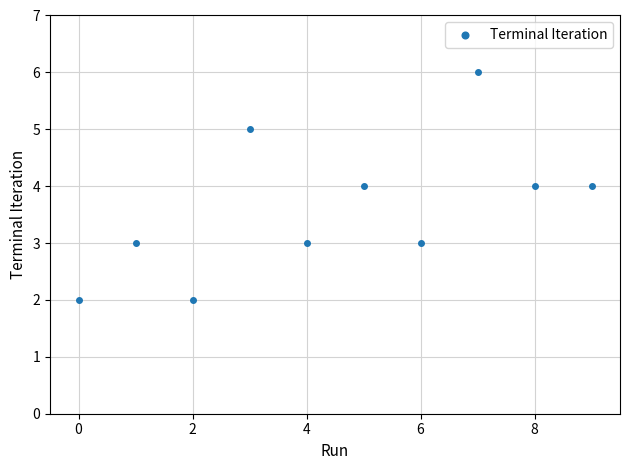

What is the range of Y values (max minus min)?

4